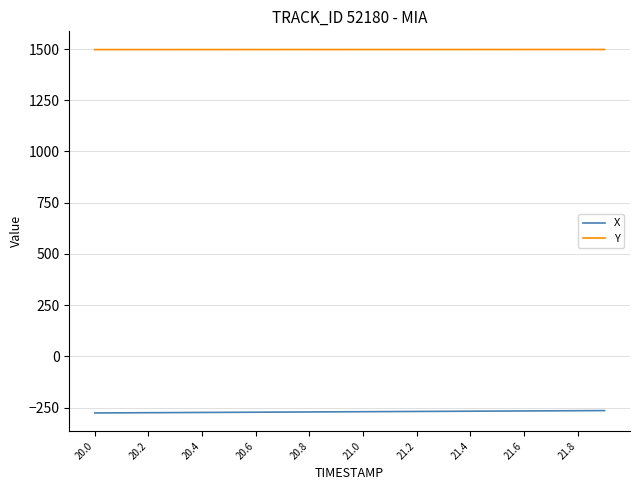

What is the maximum value for Y?

1497.8